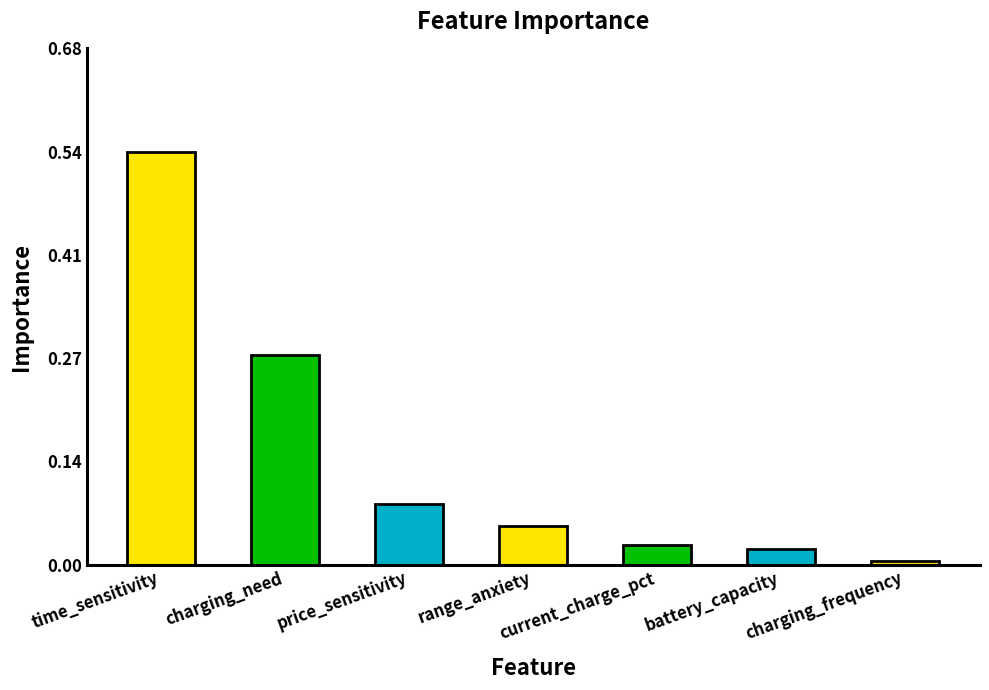

True or false: the data shows 0.0 at current_charge_pct.

True